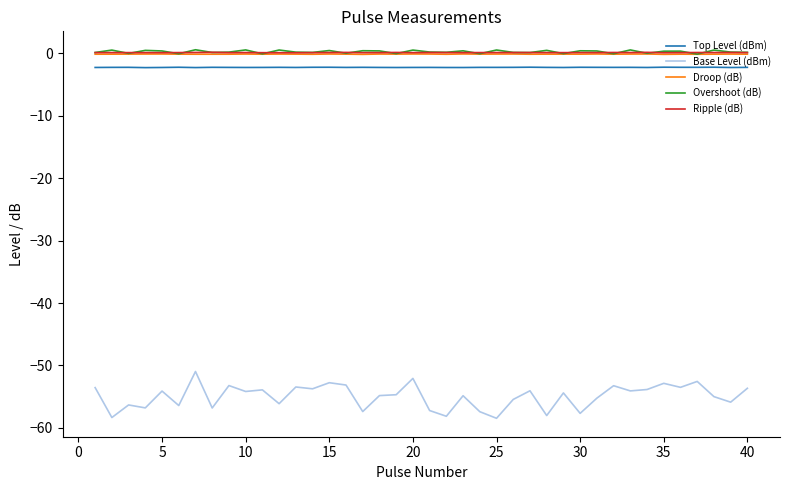

What is the maximum value for Top Level (dBm)?

-2.2